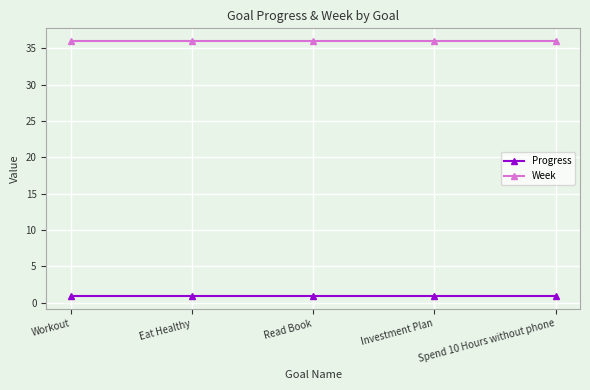

Reading left to right, list all the values displayed in this chart.

Progress: Workout=0.9	Eat Healthy=0.9	Read Book=0.9	Investment Plan=0.9	Spend 10 Hours without phone=0.9
Week: Workout=36.0	Eat Healthy=36.0	Read Book=36.0	Investment Plan=36.0	Spend 10 Hours without phone=36.0